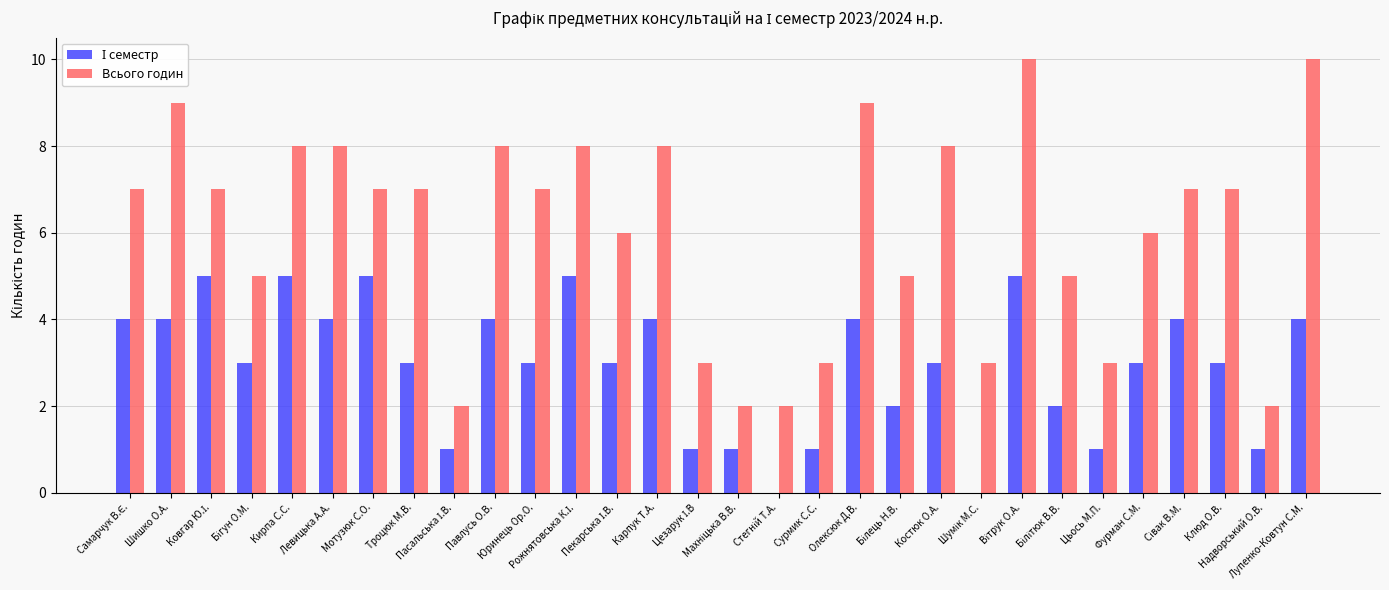

Which series has the largest total across all categories?

Всього годин